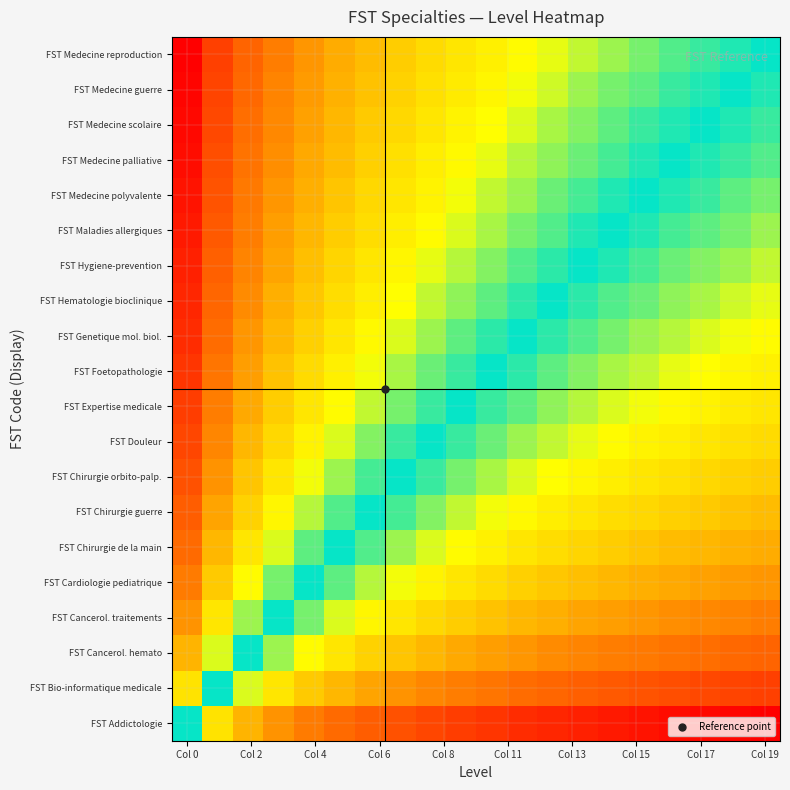

Count the number of data series in this chart.

20